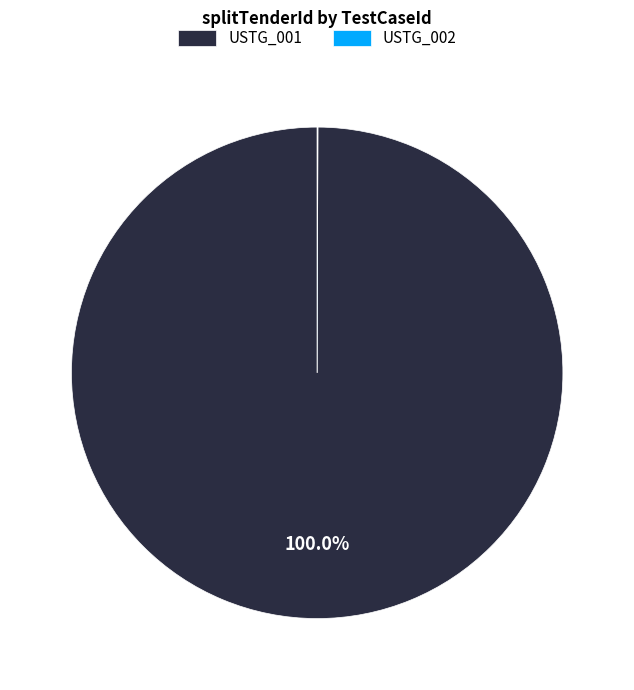

Which category has the biggest portion of the pie?

USTG_001